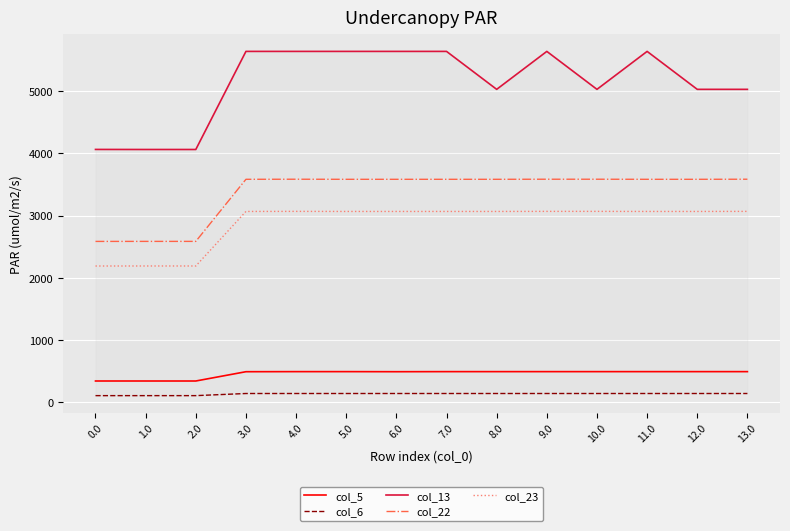

The col_13 series shows 5637.2 at 5.0. True or false?

True